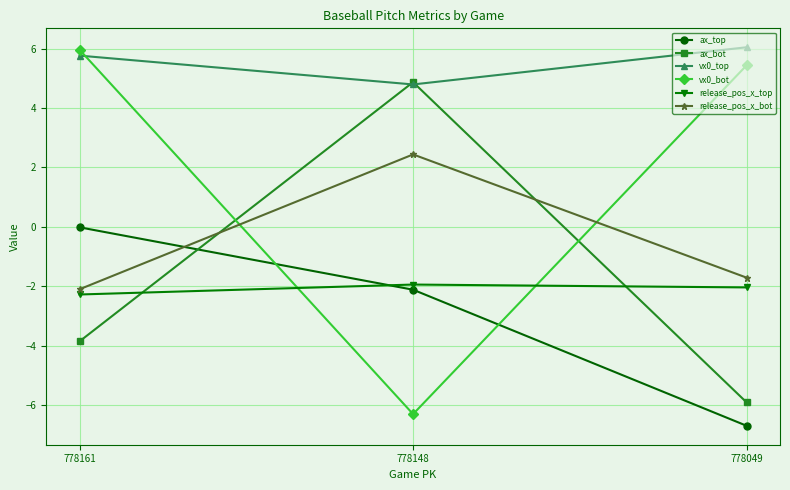

What is the difference between the maximum and minimum values in the vx0_bot series?

12.3